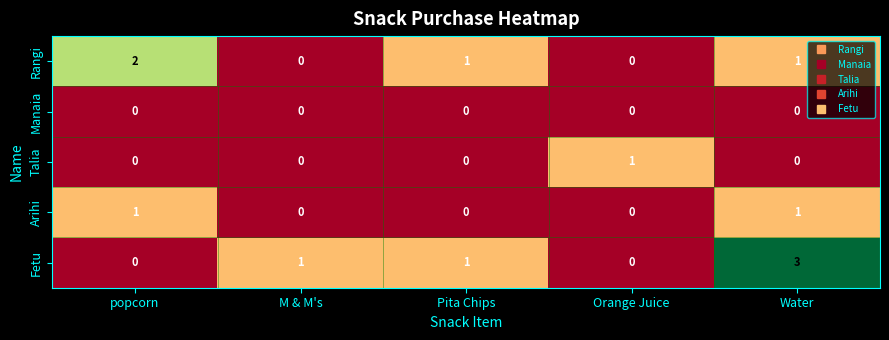

What is the sum of the Fetu values at Water and popcorn?

3